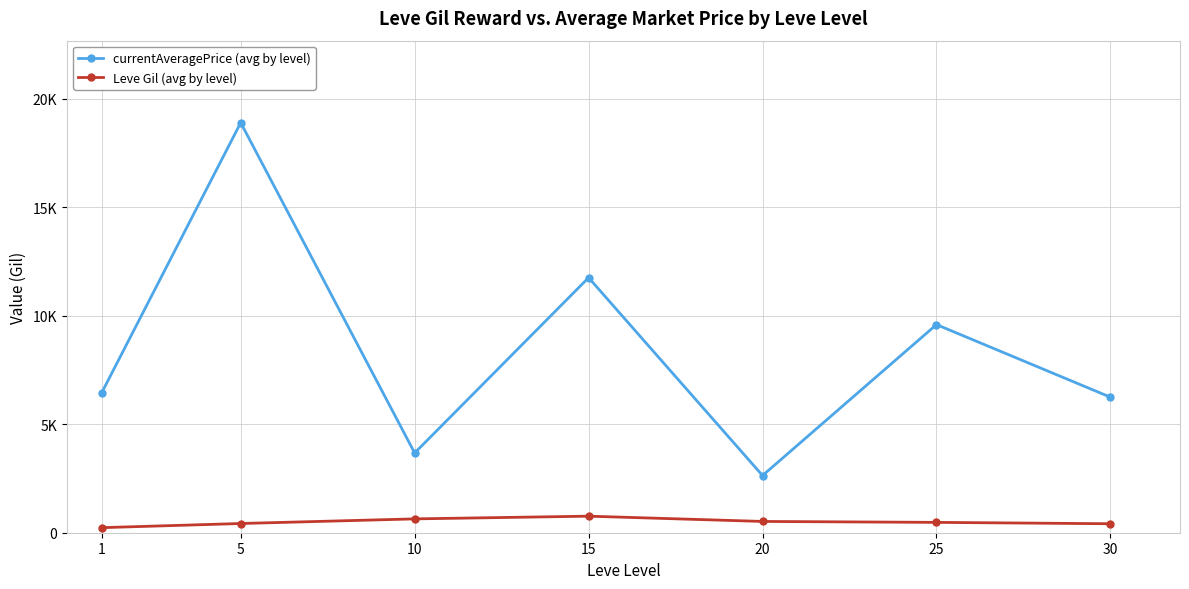

Does the chart have visible grid lines?

Yes